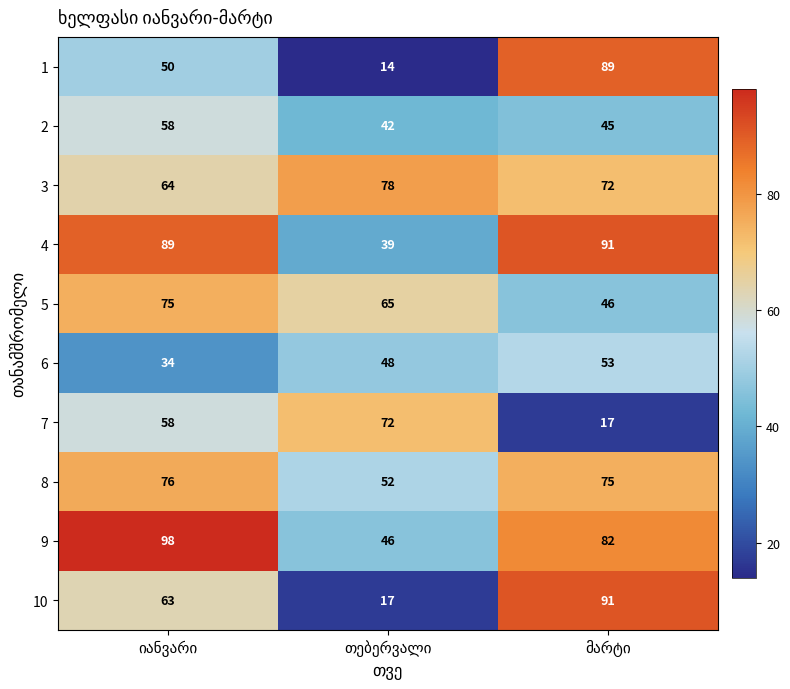

What is the maximum value for 3?

78